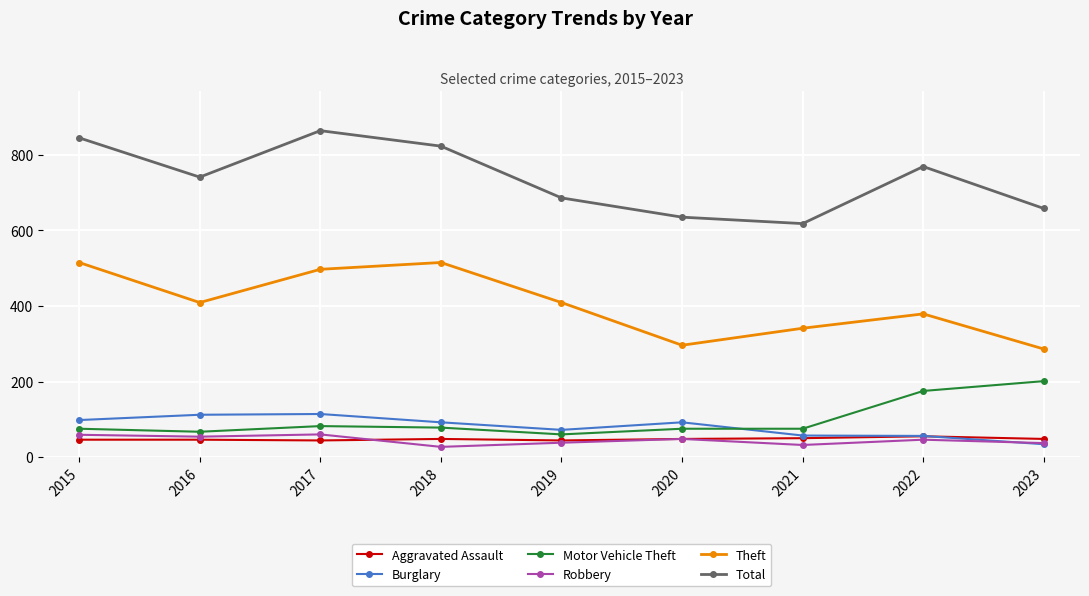

Does the chart display data point markers on the line(s)?

Yes